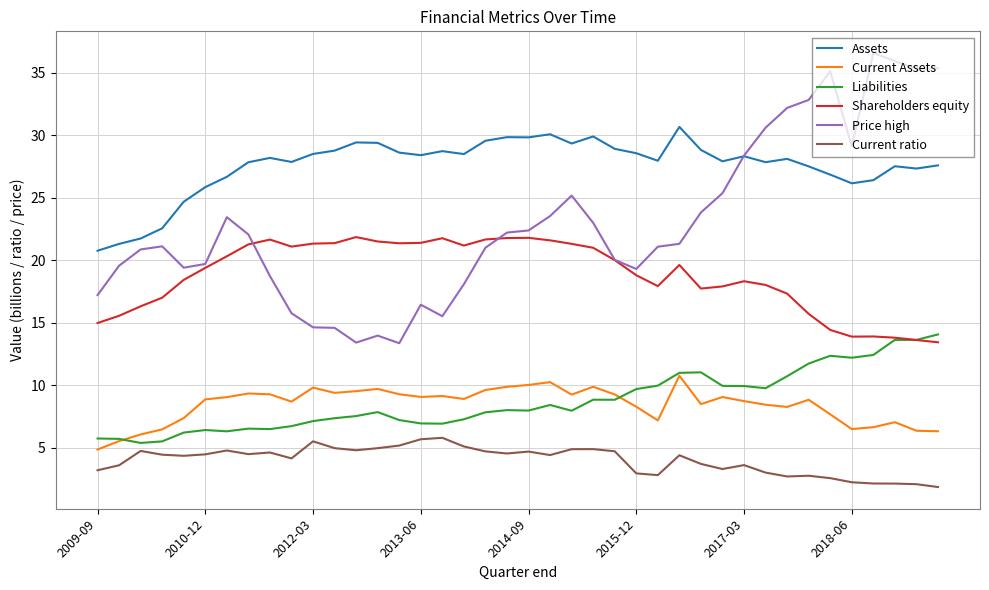

True or false: Assets and Shareholders equity intersect in this chart.

False